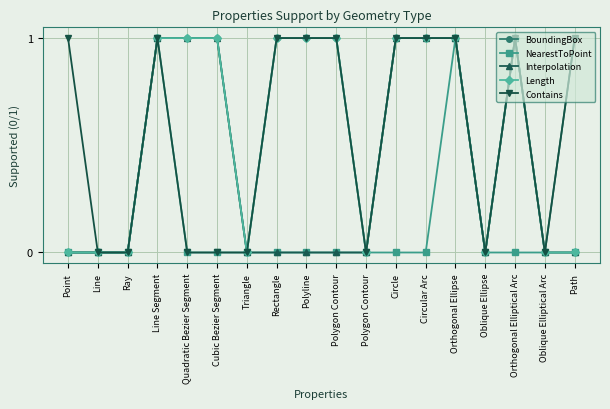

True or false: Contains and Length intersect in this chart.

False